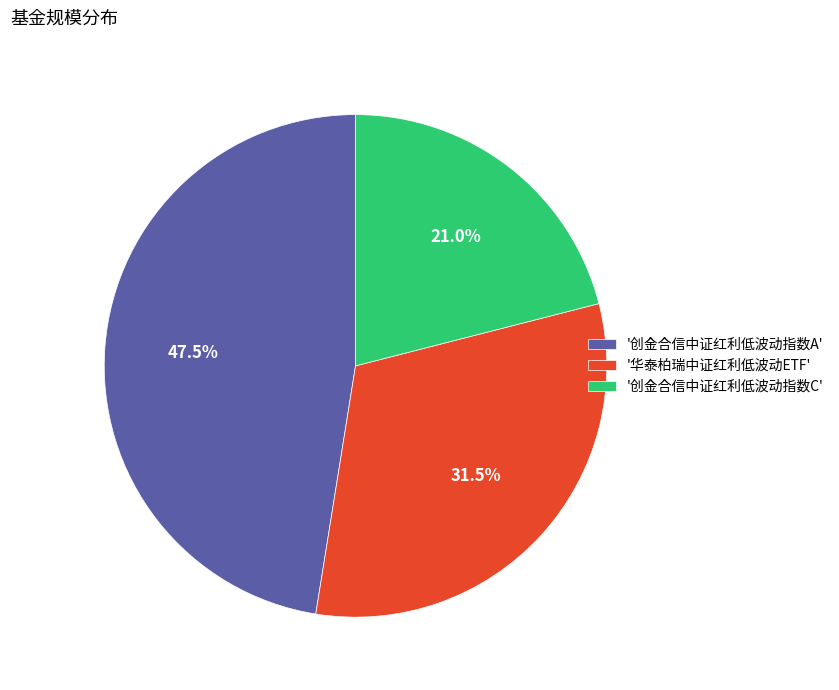

How many segments does this pie chart have?

3